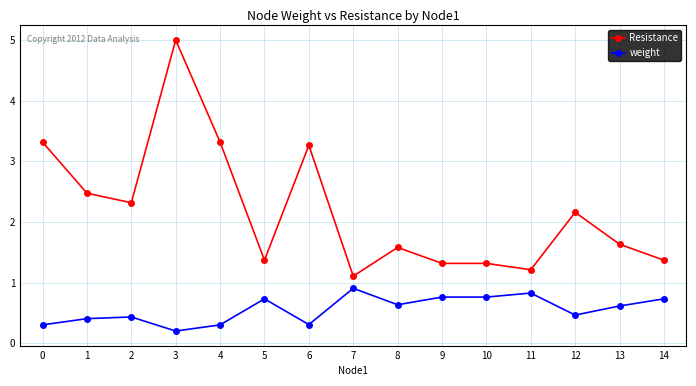

Is this an area chart (filled region under the line)?

No